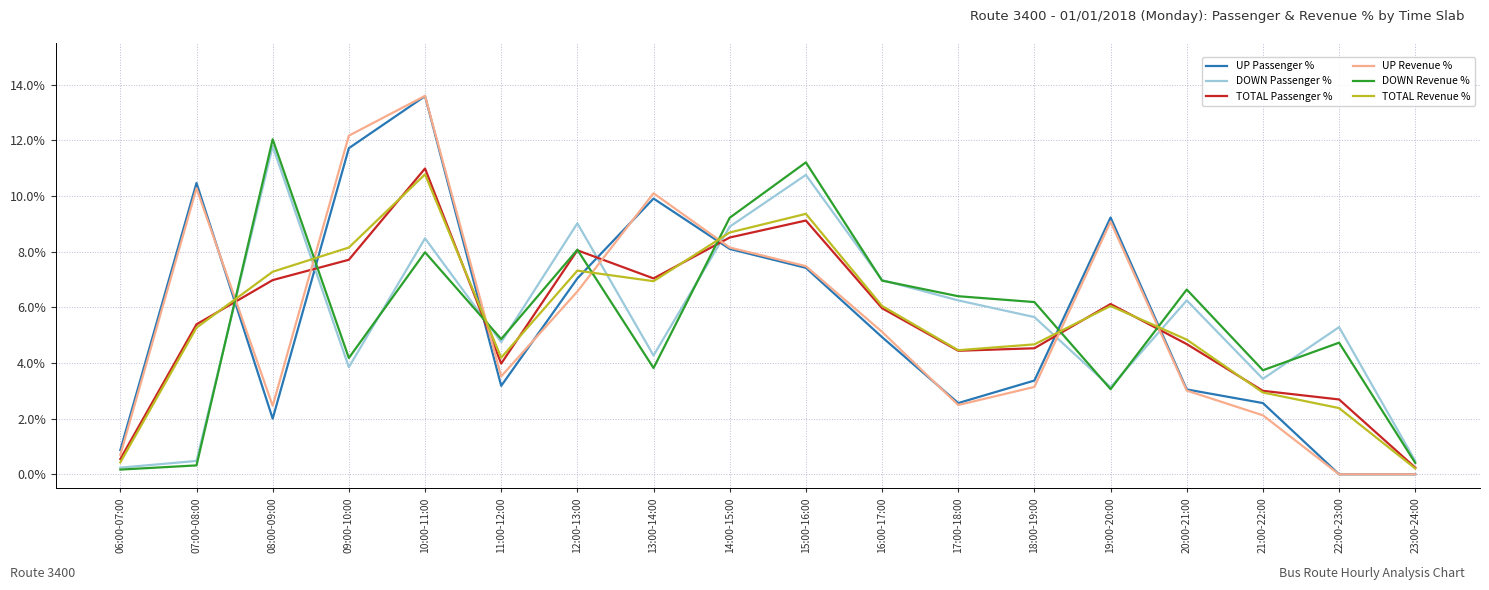

What is the spread (max minus min) of values at 21:00-22:00?

1.6